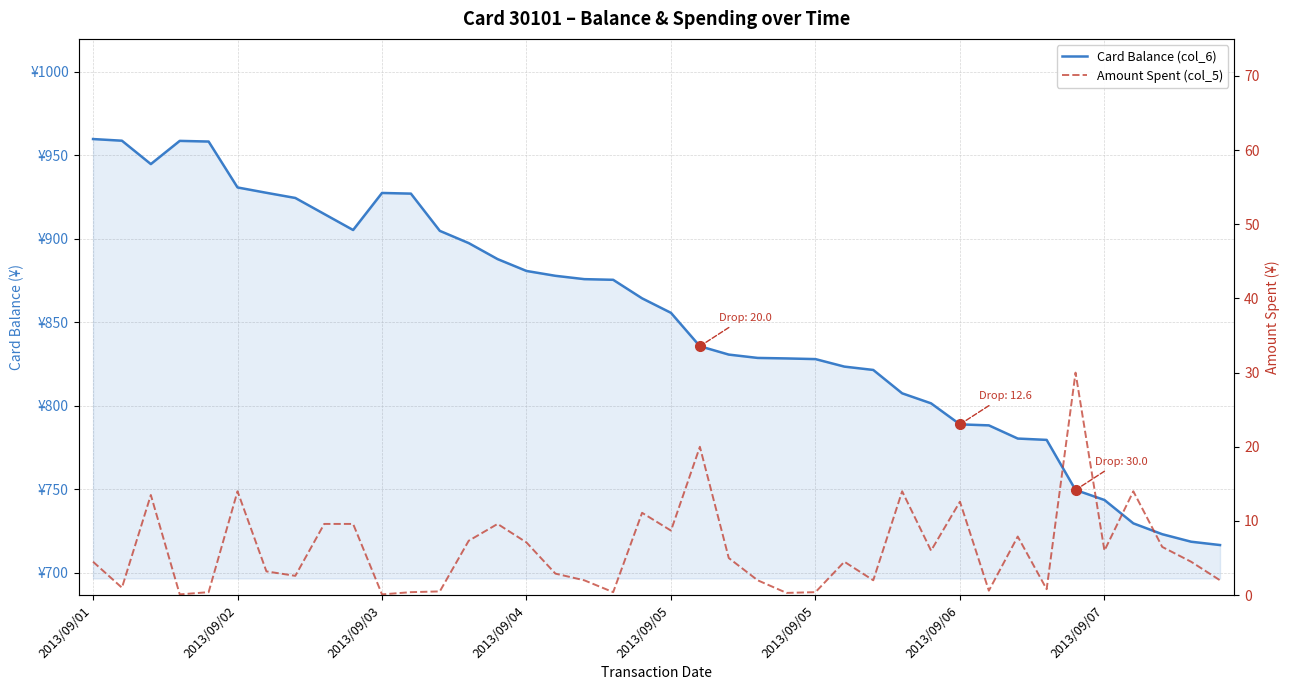

What is the minimum value shown in the chart?

0.1